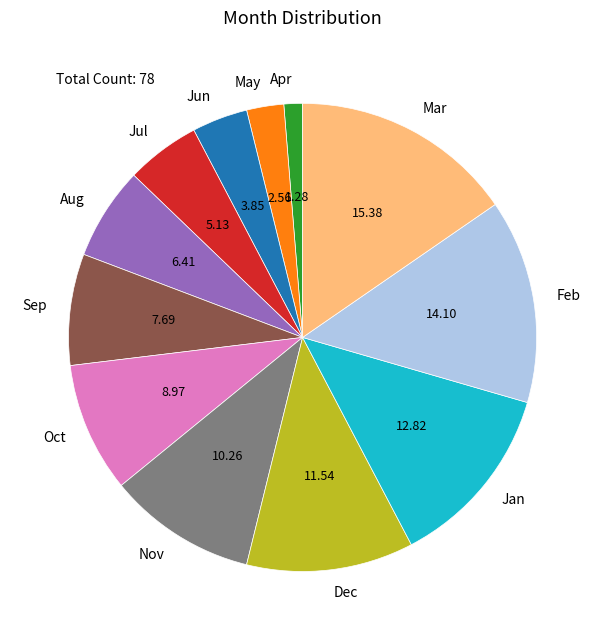

Rank the categories by value from lowest to highest.

Apr, May, Jun, Jul, Aug, Sep, Oct, Nov, Dec, Jan, Feb, Mar